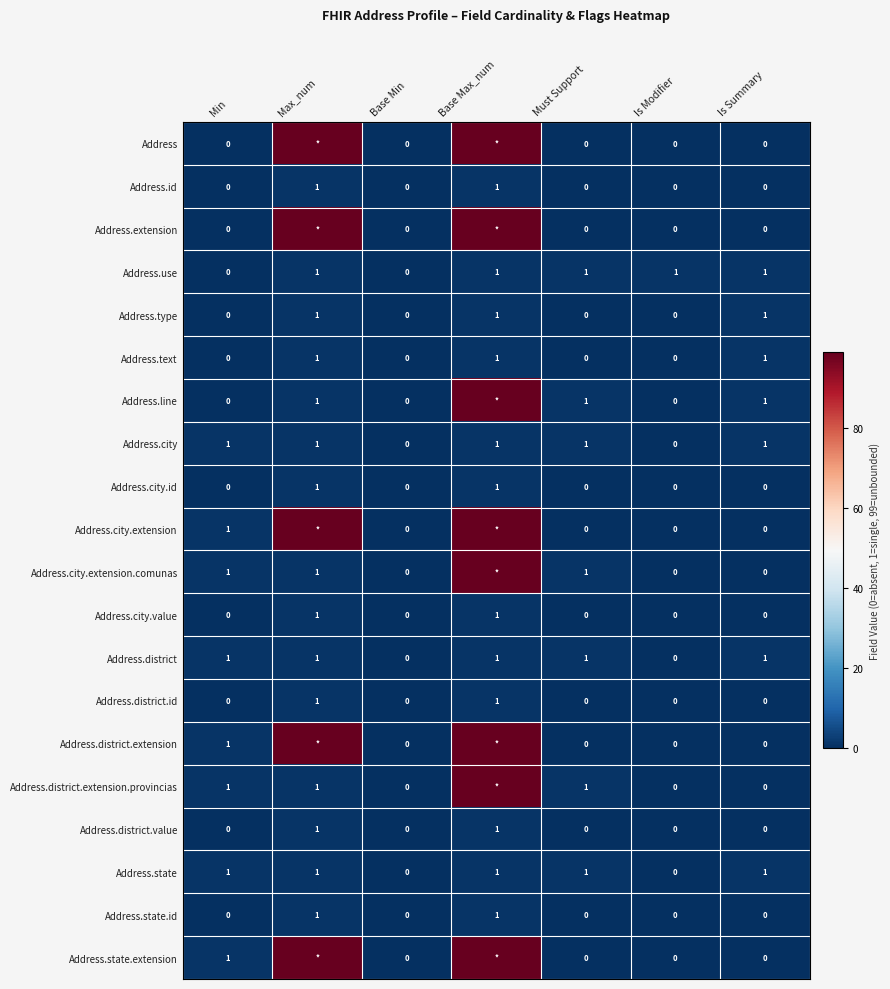

How many data points in Address.text are above 0?

3